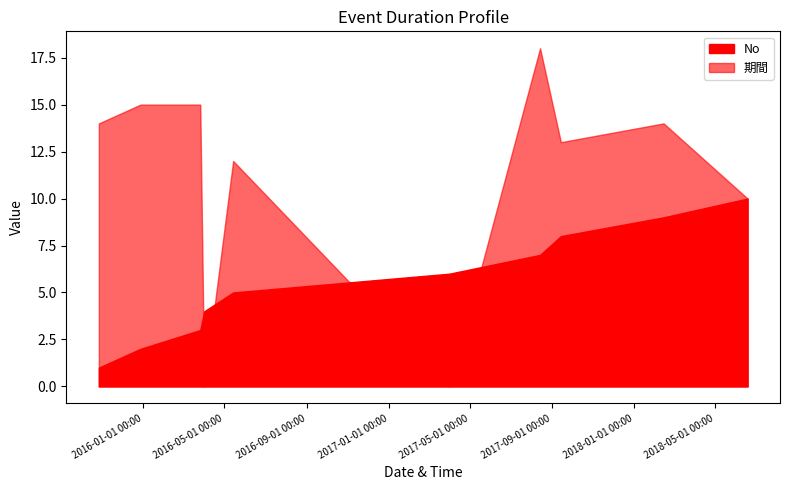

How many No values are between 3 and 8?

6